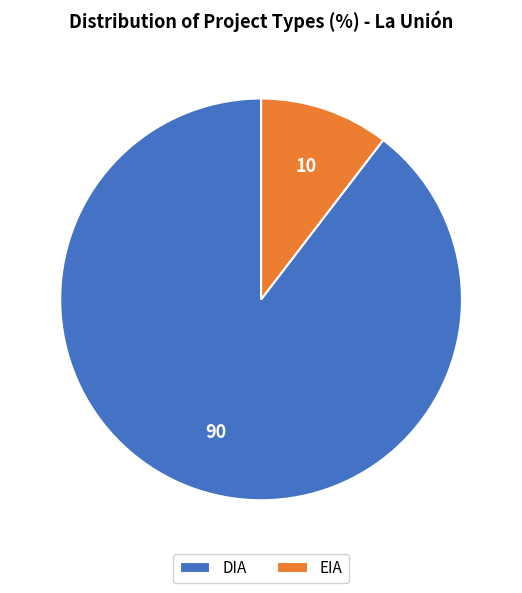

True or false: DIA accounts for 82% of the total.

False